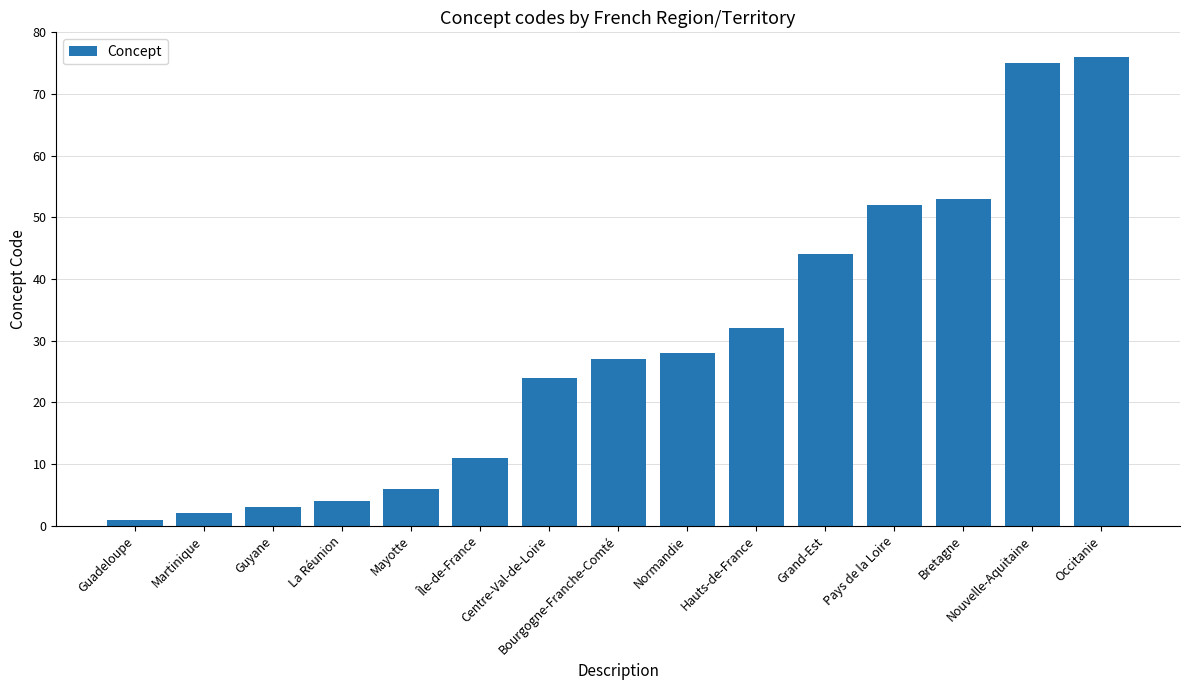

Approximately how many times larger is the value at La Réunion compared to Grand-Est?

0.1